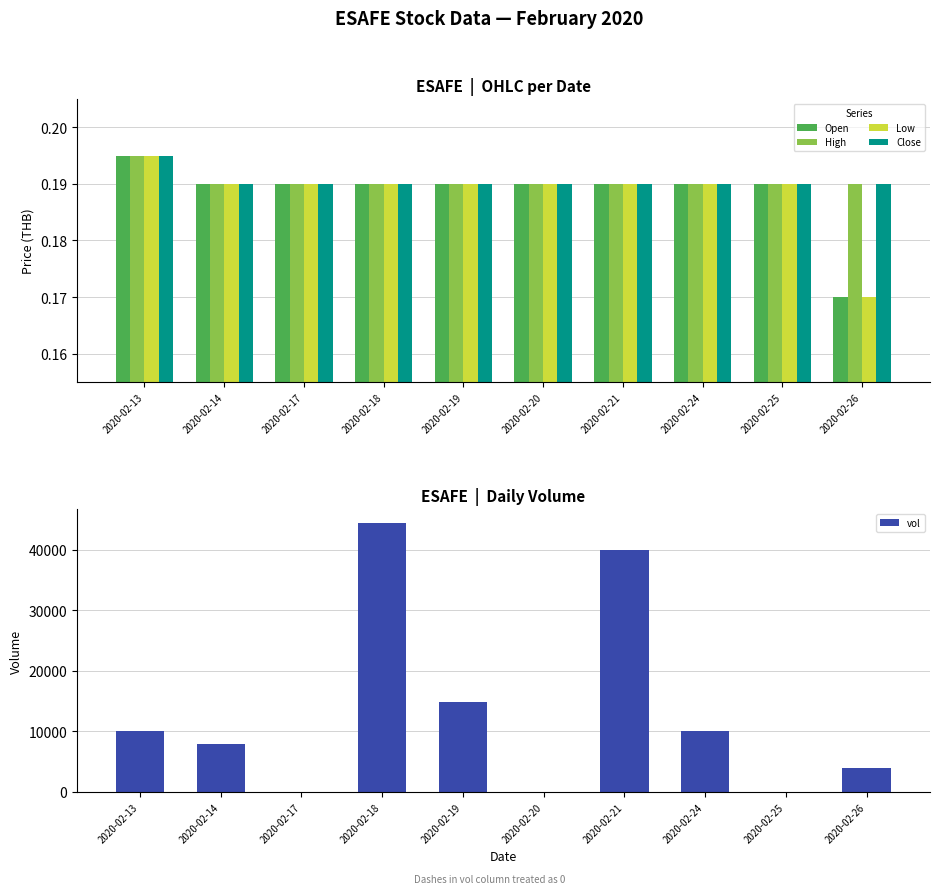

Are the bars grouped side by side (vs. stacked)?

Yes